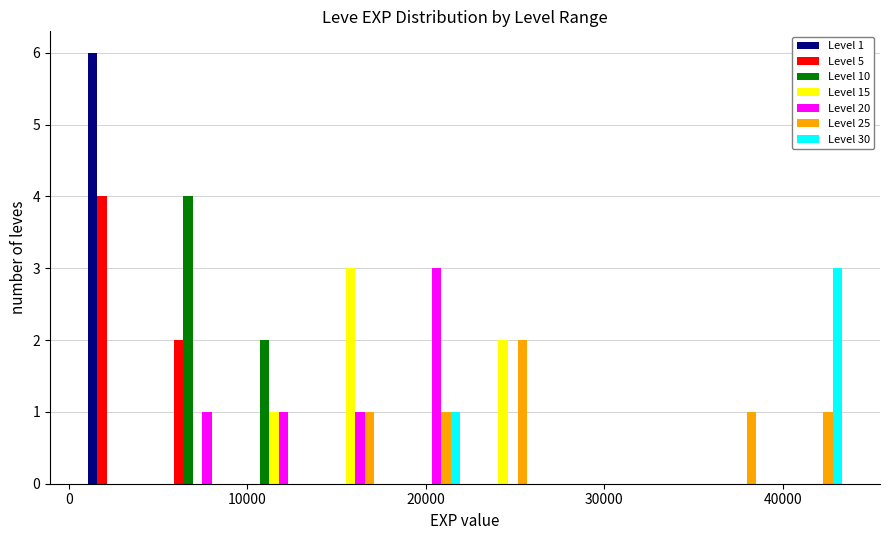

In the Level 20 series, which range on the x-axis has the tallest bar?

18000 to 22000